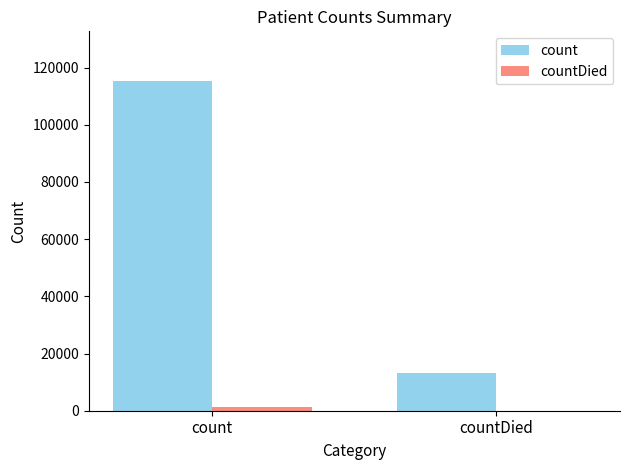

What is the sum of all countDied values?

1383